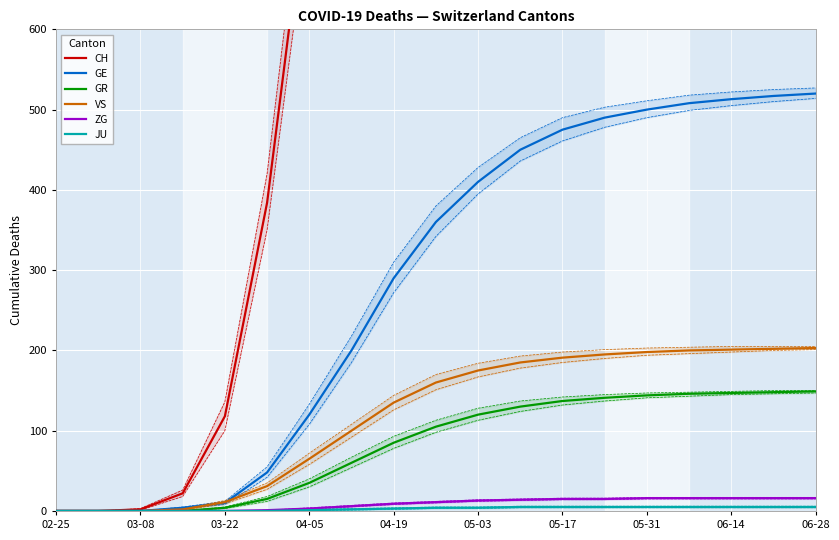

True or false: GR has a value of 147 at 06-14.

True